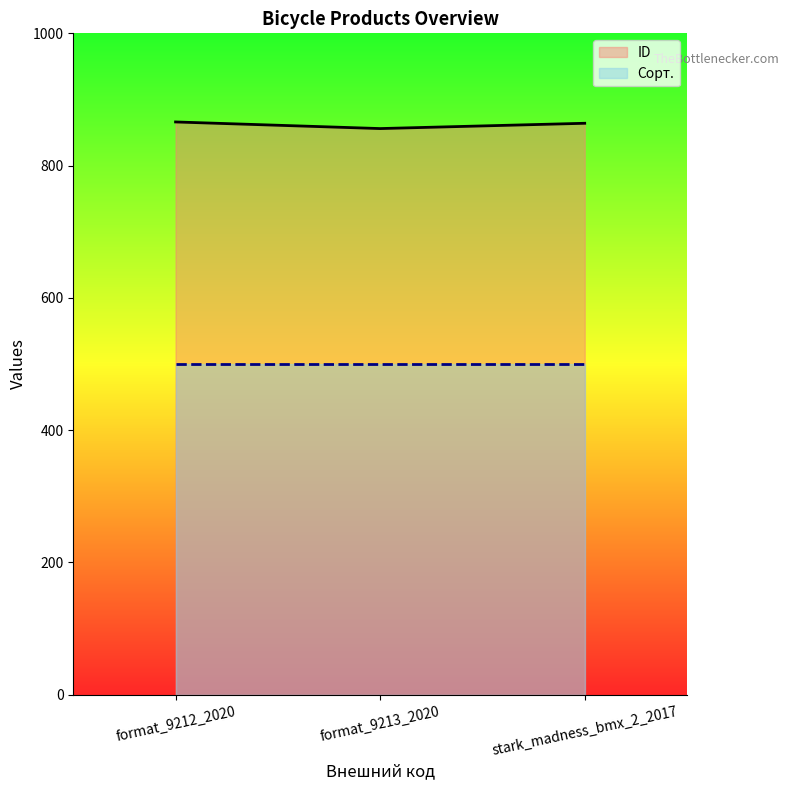

What is the lowest value of the Сорт. series?

500